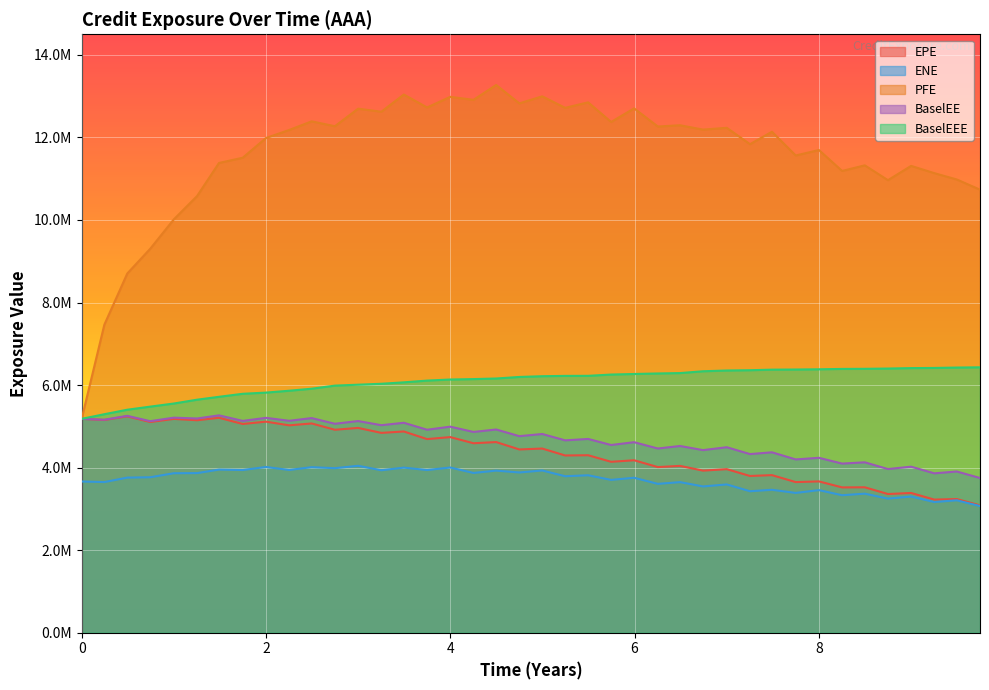

What is the sum of all PFE values?

463557081.3